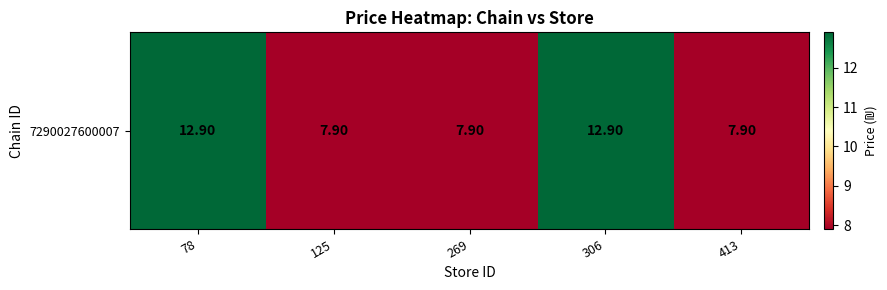

Which has a higher value, 78 or 269?

78